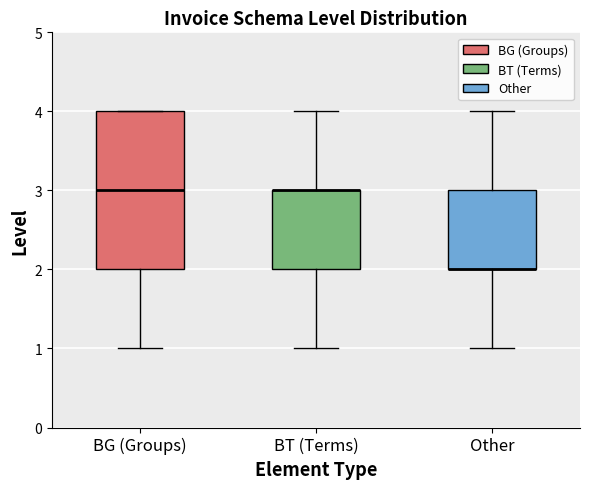

Which box is the tallest, from its lower edge to its upper edge?

BG (Groups)